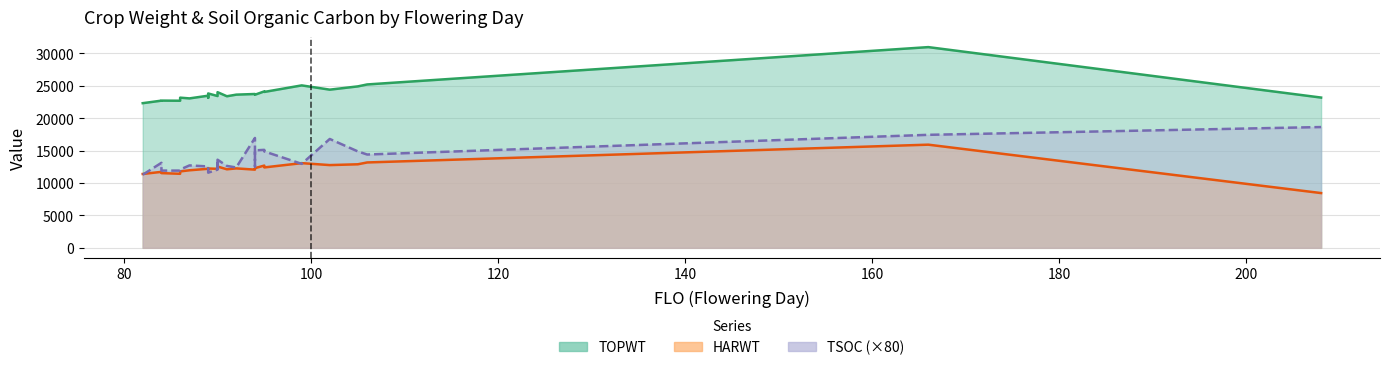

What is the value of the HARWT point at the 19th from the left?

12692